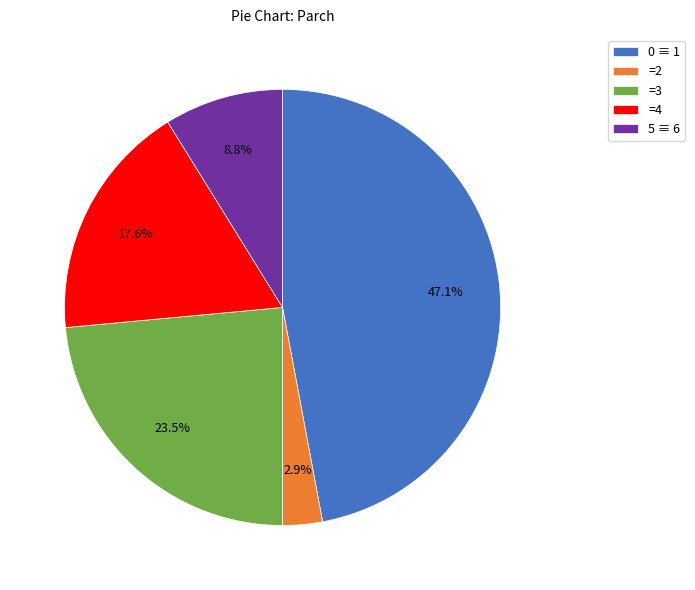

Which slice is the smallest?

=2